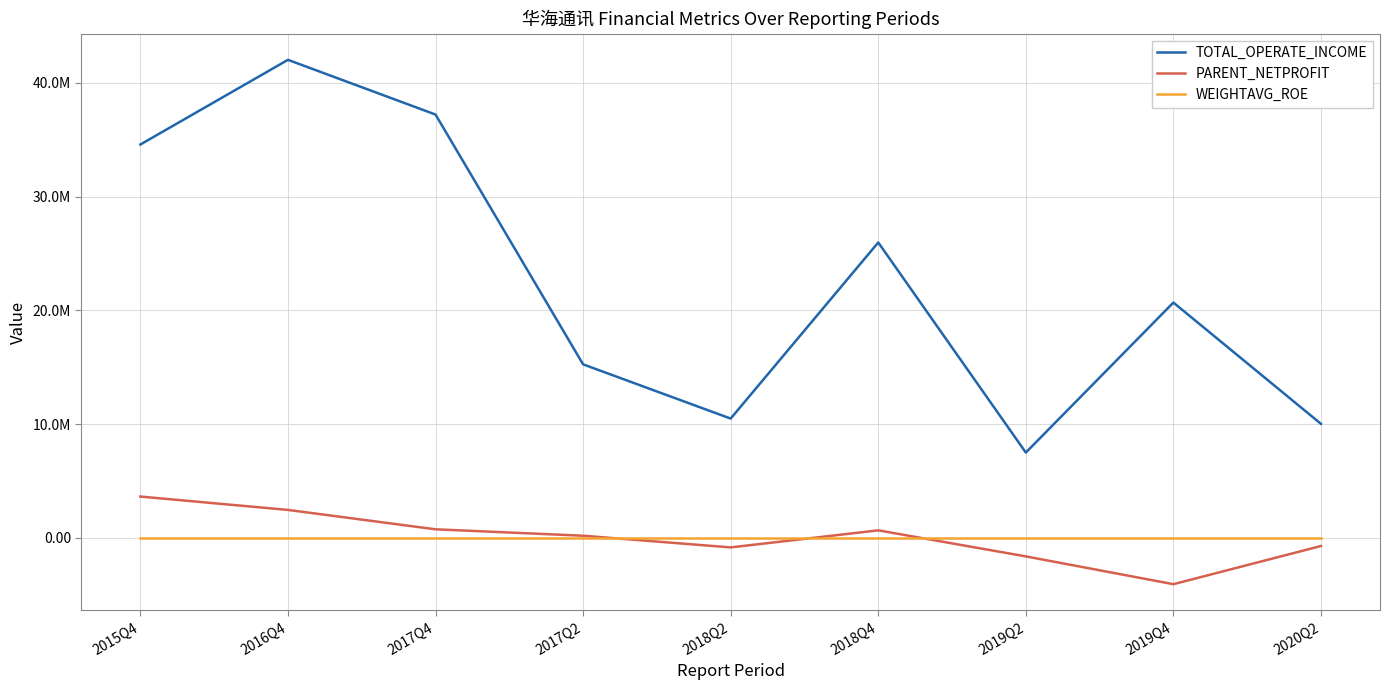

How many interior local peaks does the PARENT_NETPROFIT series have?

1